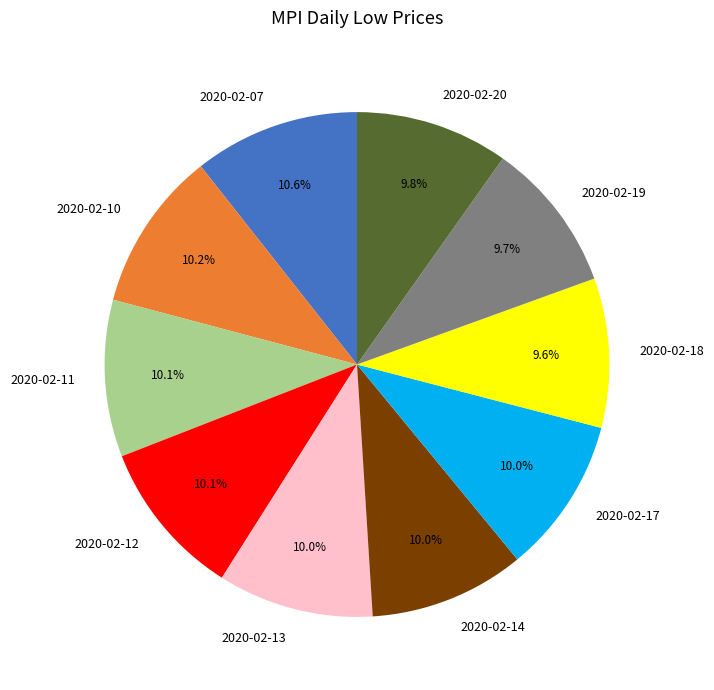

What is the ratio of the value at 2020-02-14 to the value at 2020-02-20?

1.0